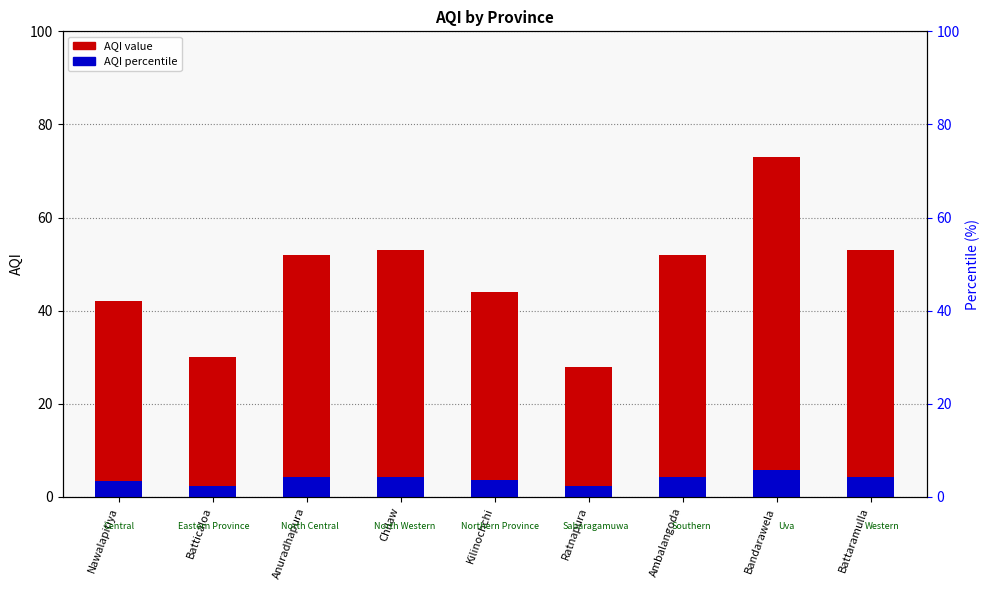

The AQI series shows 65.3 at Kilinochchi. True or false?

False